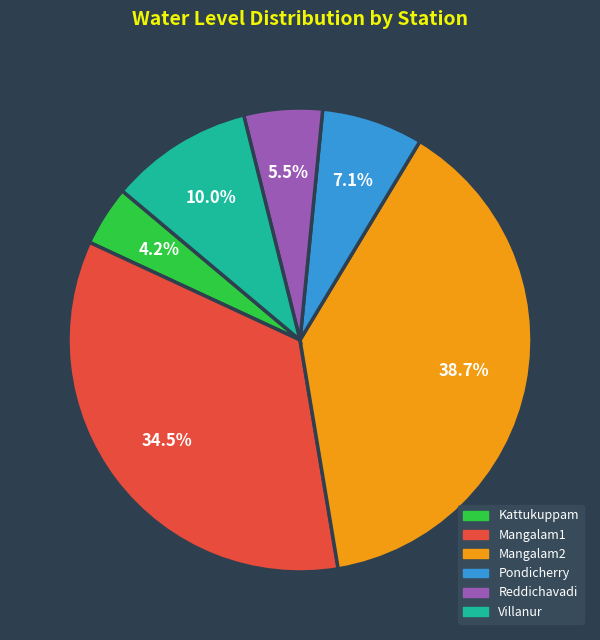

To the nearest percent, what is the difference between the Mangalam2 and Villanur slice percentages?

29%